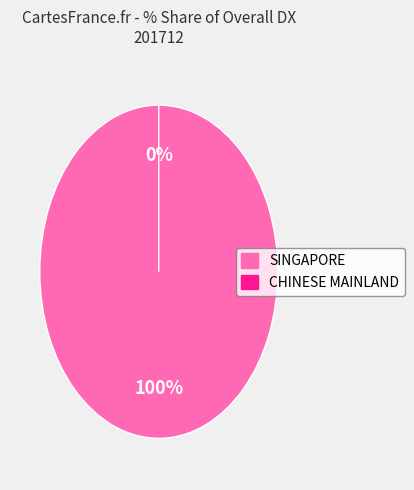

What is the change in value from SINGAPORE to CHINESE MAINLAND (MAINLAND CHINA)?

-100